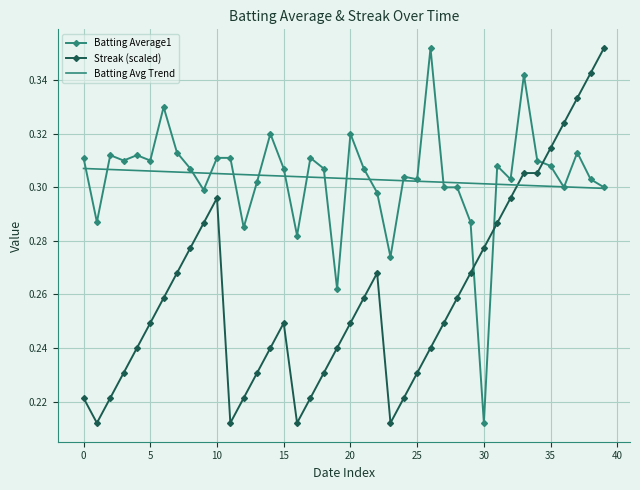

How many intersections are there between Streak (scaled) and Batting Average1?

3